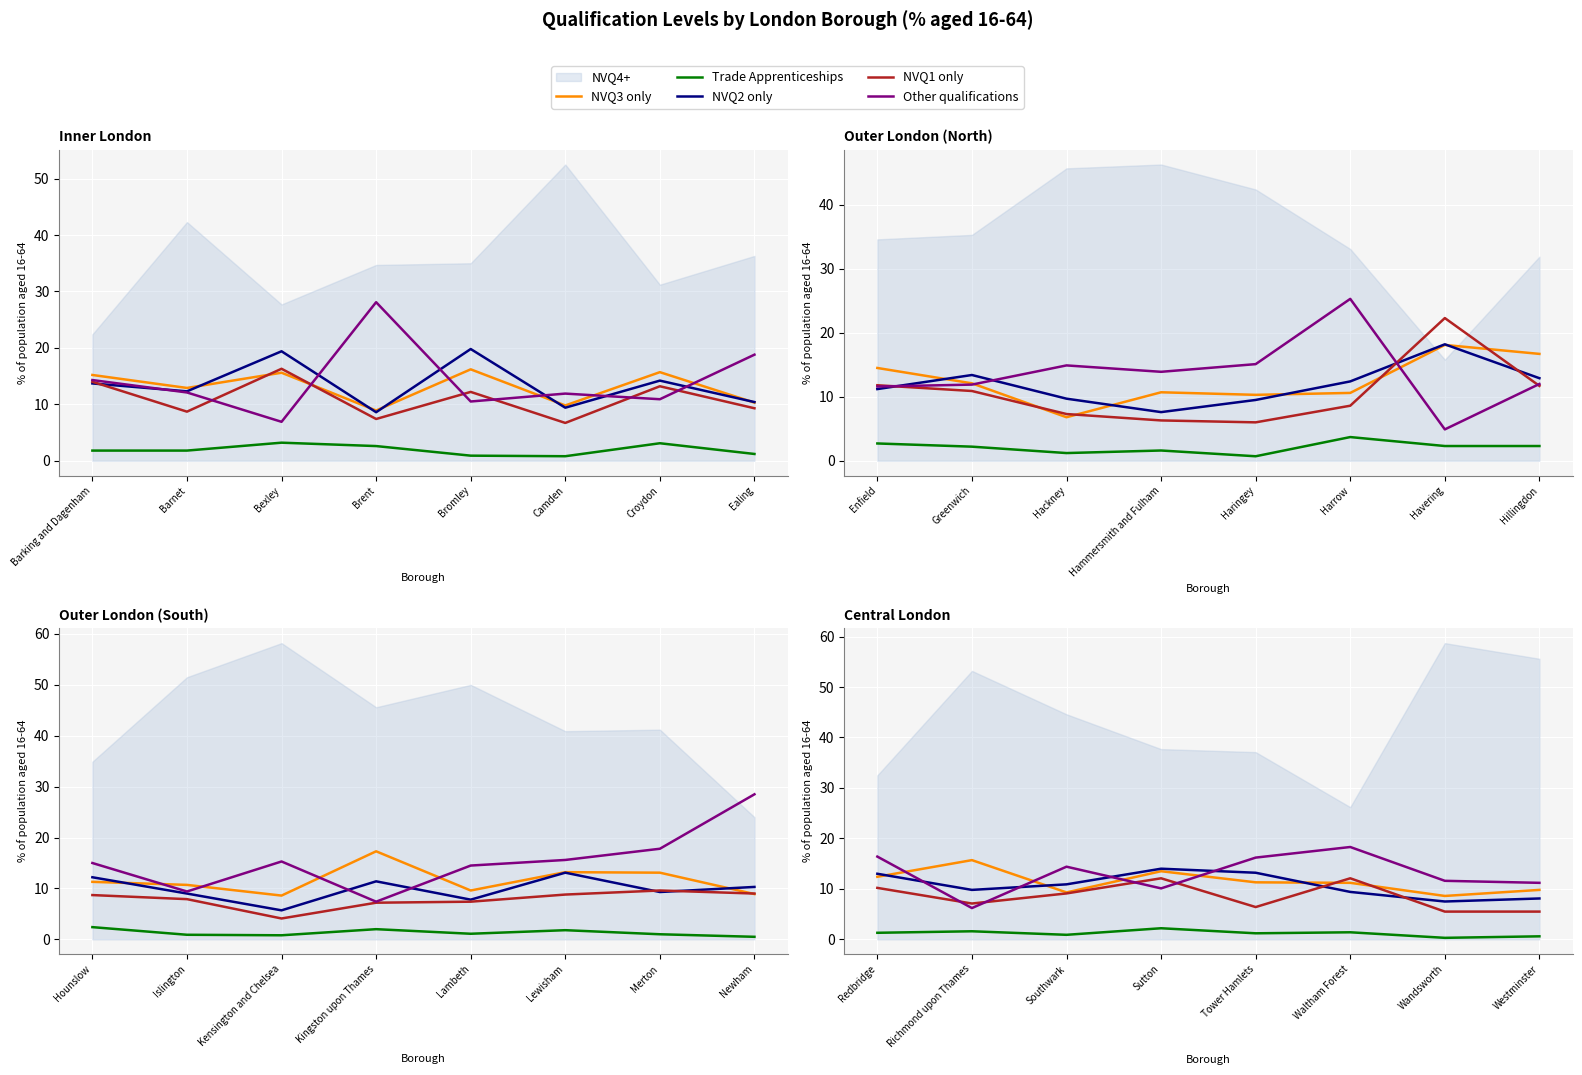

True or false: Trade Apprenticeships and Other qualifications cross at least once.

False